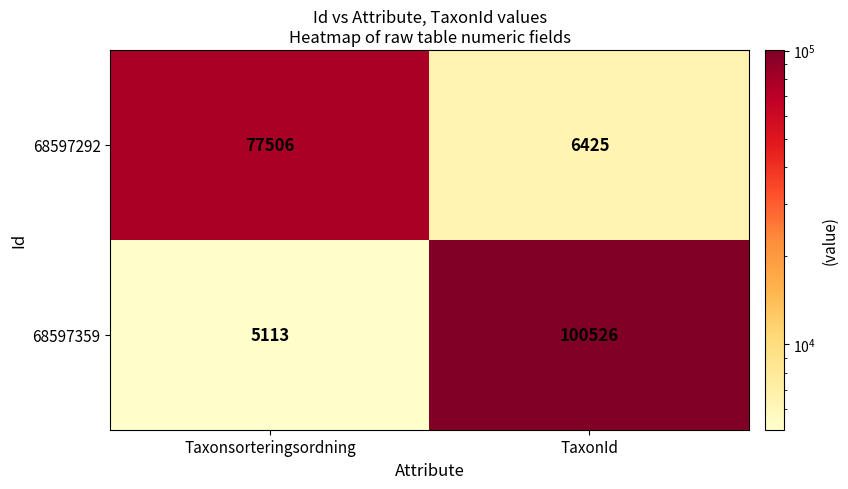

What is the spread (max minus min) of values at Taxonsorteringsordning?

72393